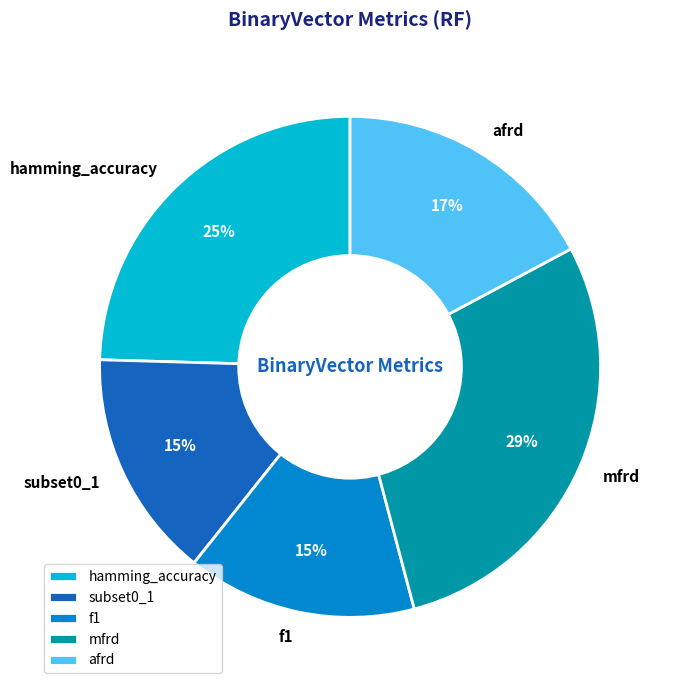

To the nearest percent, what is the average slice percentage?

20%